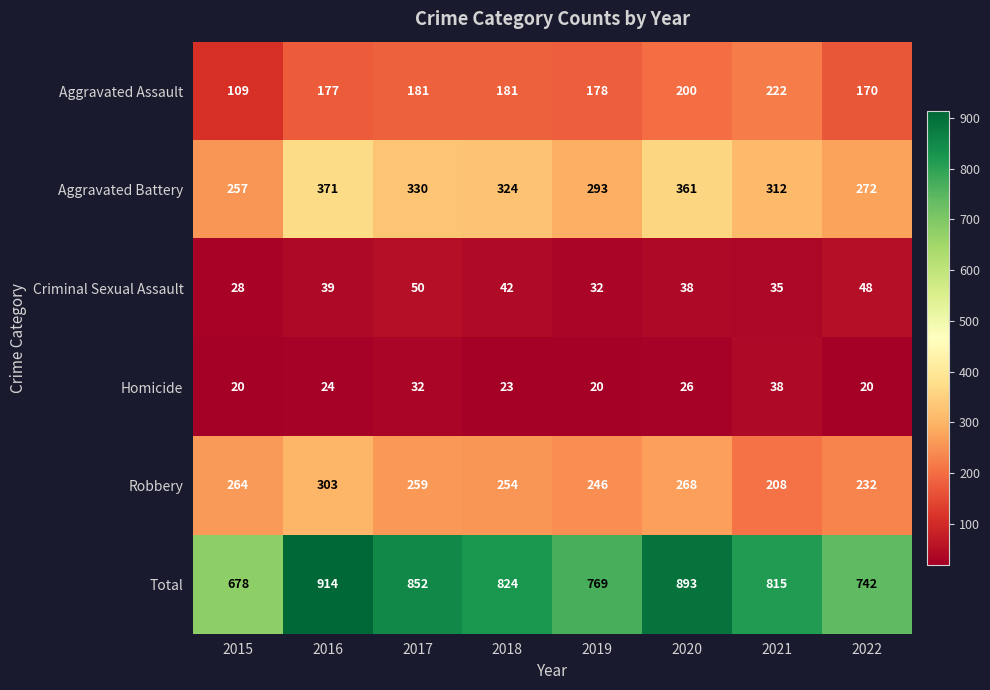

List the series in order of their peak value, highest first.

Total, Aggravated Battery, Robbery, Aggravated Assault, Criminal Sexual Assault, Homicide